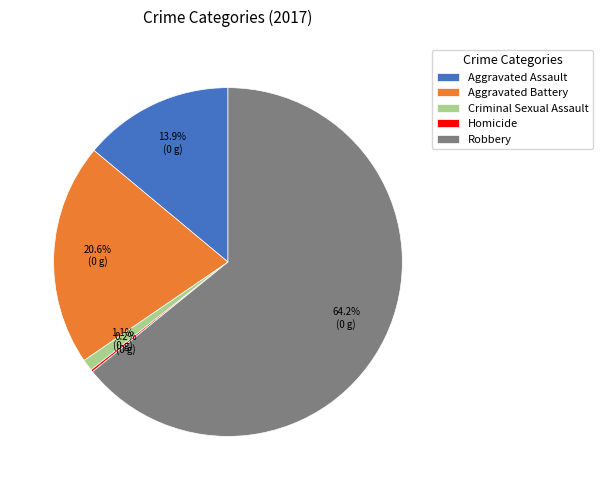

What is the largest slice in the pie chart?

Robbery